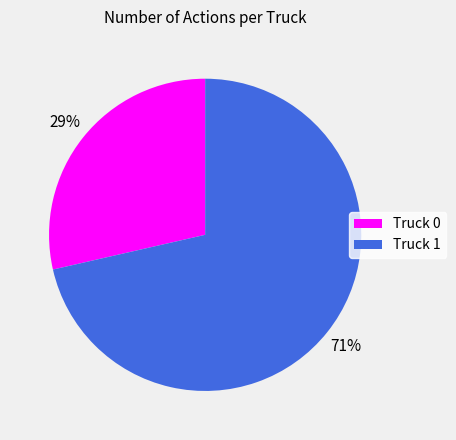

Combined, do Truck 0 and Truck 1 account for over 50%?

Yes